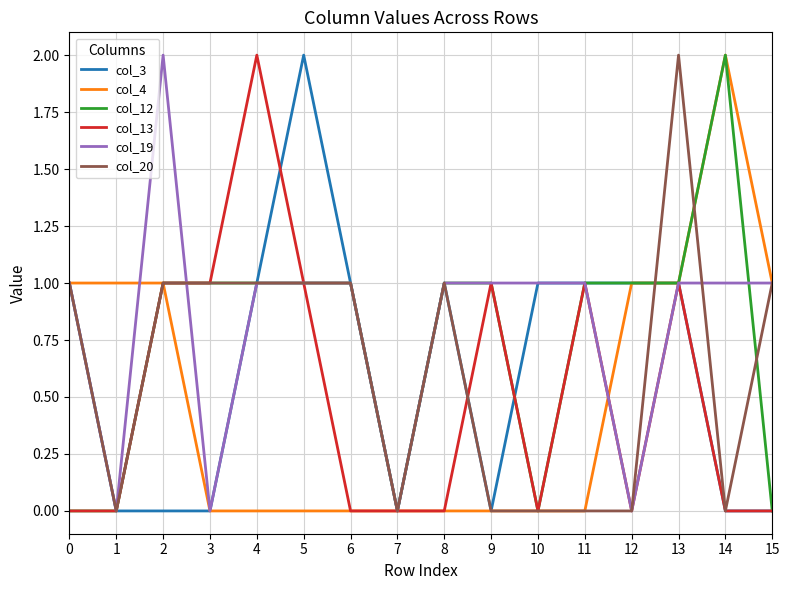

Reading left to right, what are all the values shown in this chart?

col_3: 0=1	1=0	2=0	3=0	4=1	5=2	6=1	7=0	8=1	9=0	10=1	11=1	12=1	13=1	14=0	15=0
col_4: 0=1	1=1	2=1	3=0	4=0	5=0	6=0	7=0	8=0	9=0	10=0	11=0	12=1	13=1	14=2	15=1
col_12: 0=0	1=0	2=1	3=1	4=1	5=1	6=1	7=0	8=1	9=1	10=0	11=1	12=1	13=1	14=2	15=0
col_13: 0=0	1=0	2=1	3=1	4=2	5=1	6=0	7=0	8=0	9=1	10=0	11=1	12=0	13=1	14=0	15=0
col_19: 0=1	1=0	2=2	3=0	4=1	5=1	6=1	7=0	8=1	9=1	10=1	11=1	12=0	13=1	14=1	15=1
col_20: 0=1	1=0	2=1	3=1	4=1	5=1	6=1	7=0	8=1	9=0	10=0	11=0	12=0	13=2	14=0	15=1